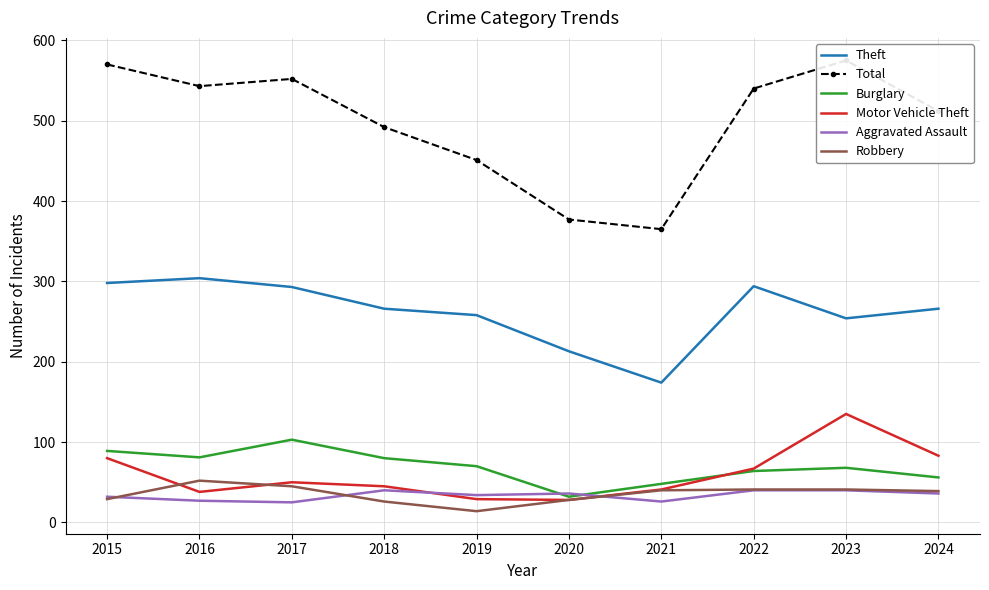

What is the value of the Burglary point at the 7th from the left?

48